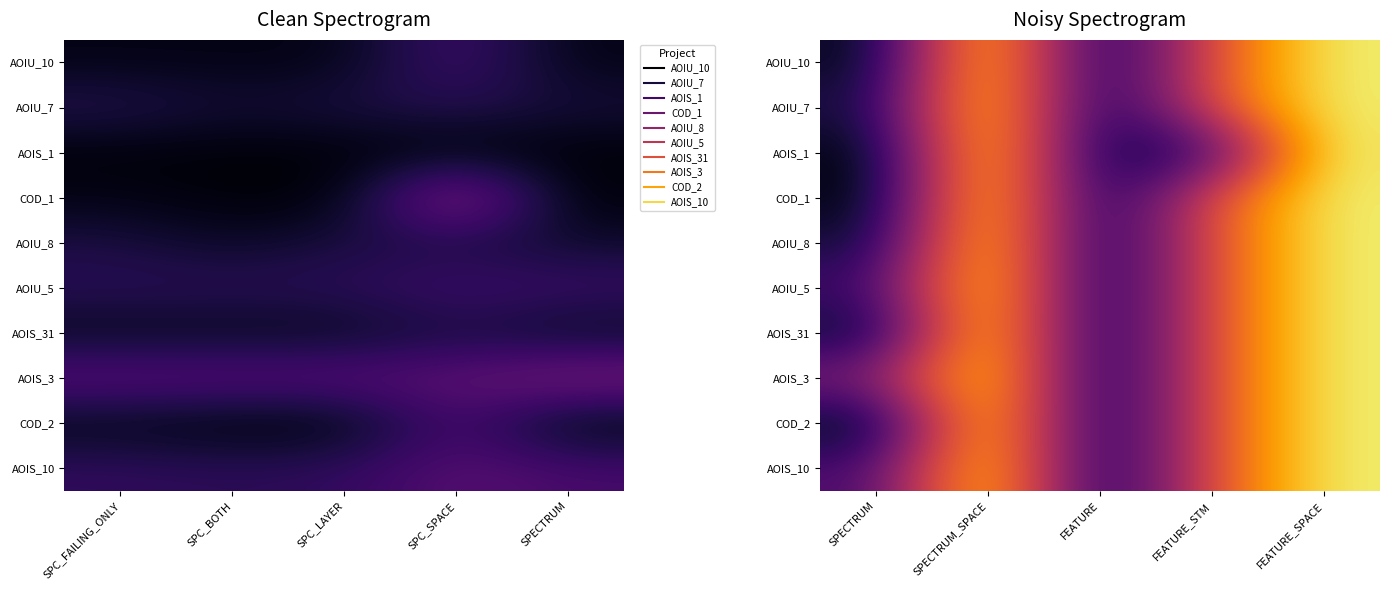

Is it true that AOIU_8 equals 48 at FEATURE_STM?

True